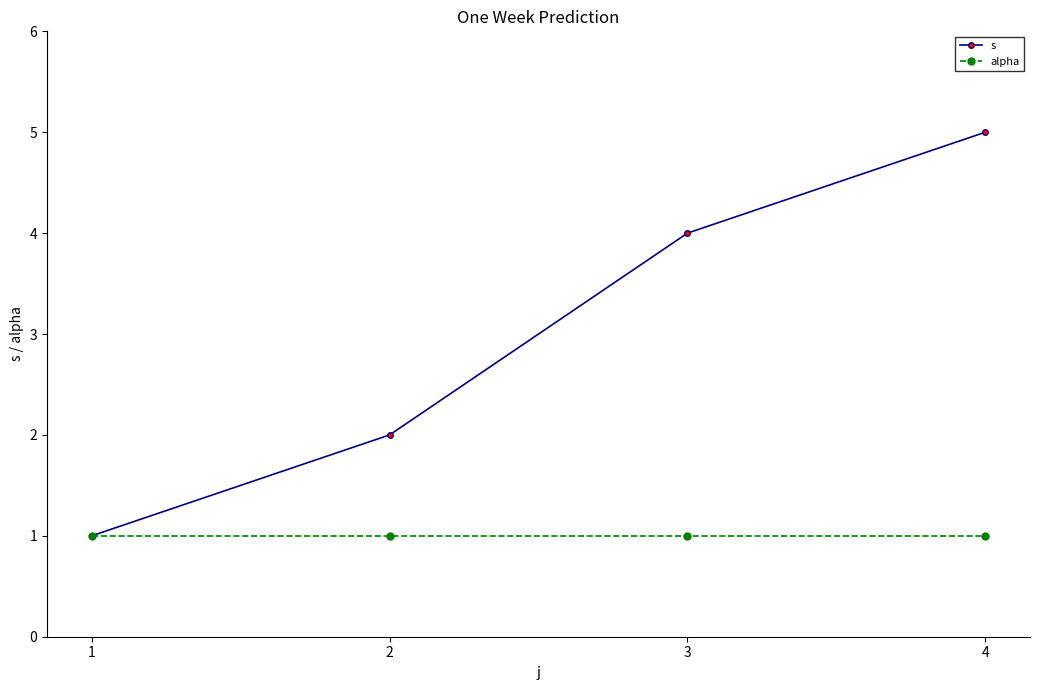

At which category is the sum across all series the highest?

4